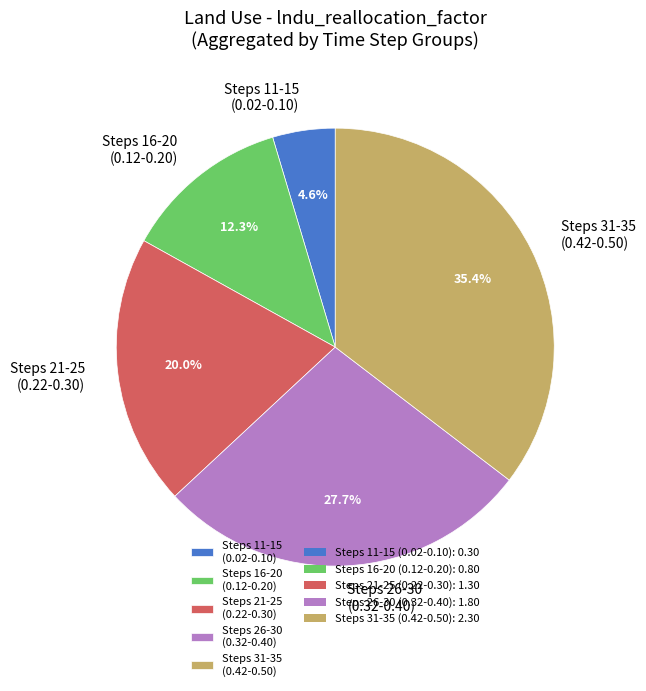

Do Steps 16-20 (0.12-0.20) and Steps 31-35 (0.42-0.50) together represent more than half of the pie?

No